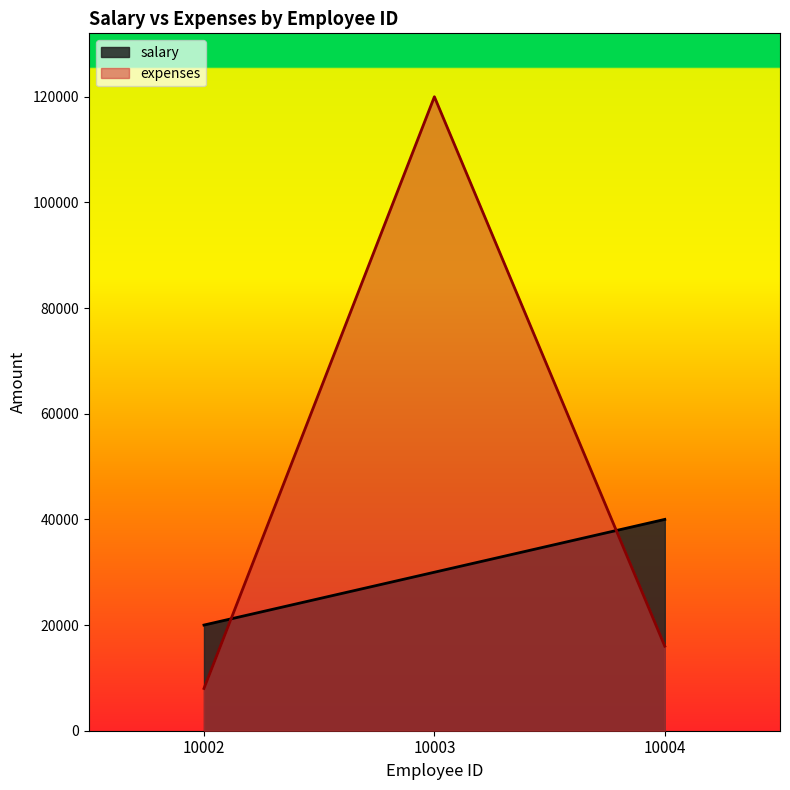

What is the highest value of the expenses series?

120000